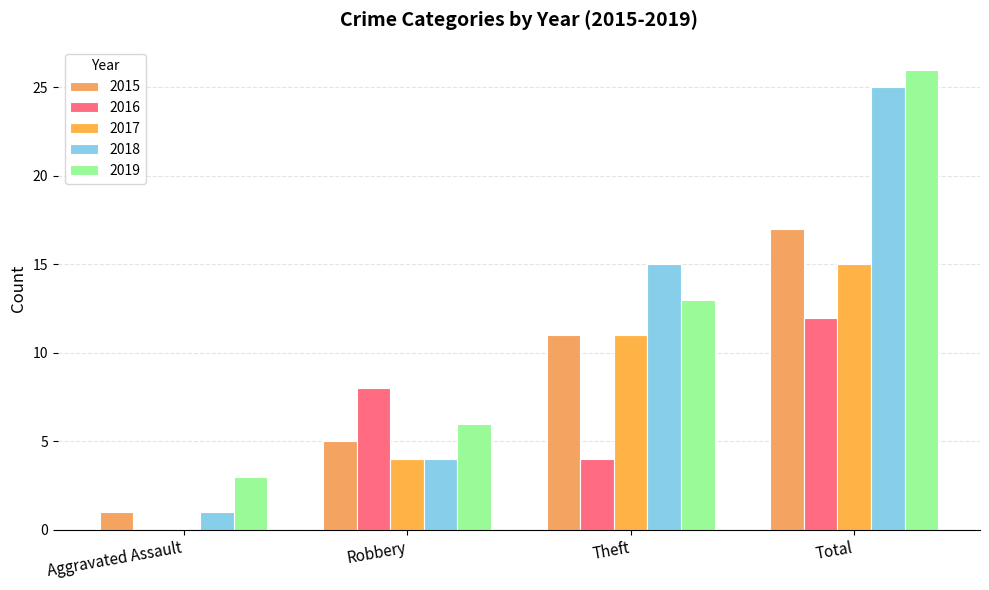

What are all the series names shown in the legend?

2015, 2016, 2017, 2018, 2019